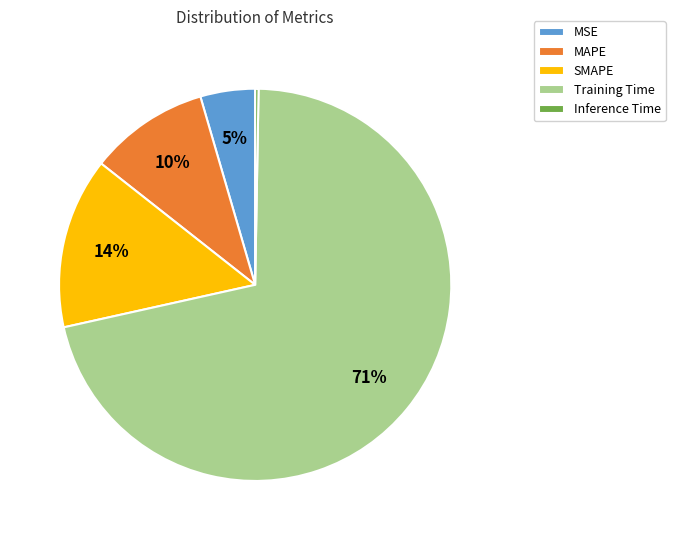

The MAPE slice represents 10% of the pie. True or false?

True